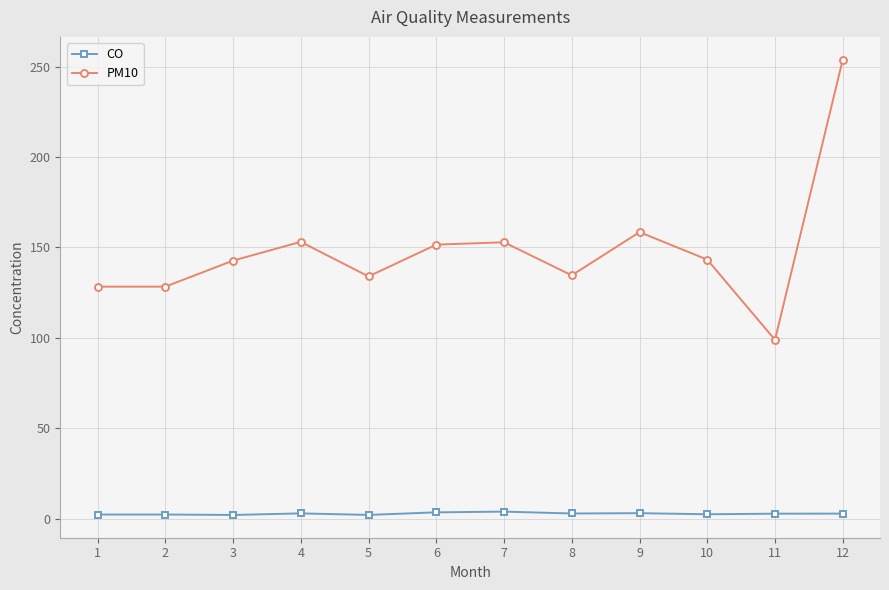

In PM10, how many points are higher than both neighbors (excluding endpoints)?

3